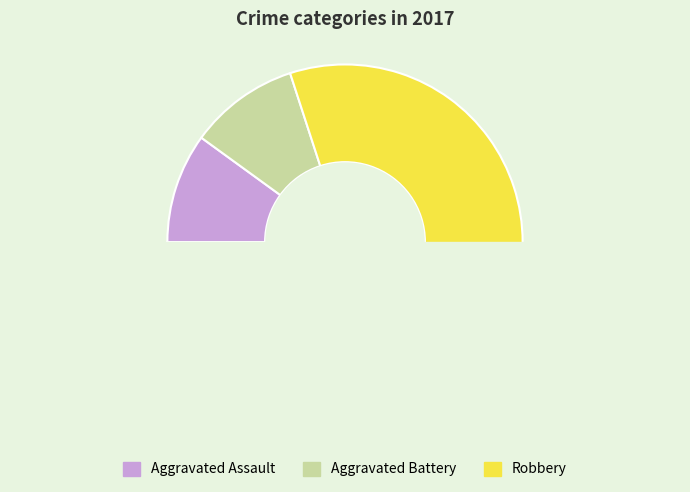

Does any single category account for the majority?

Yes